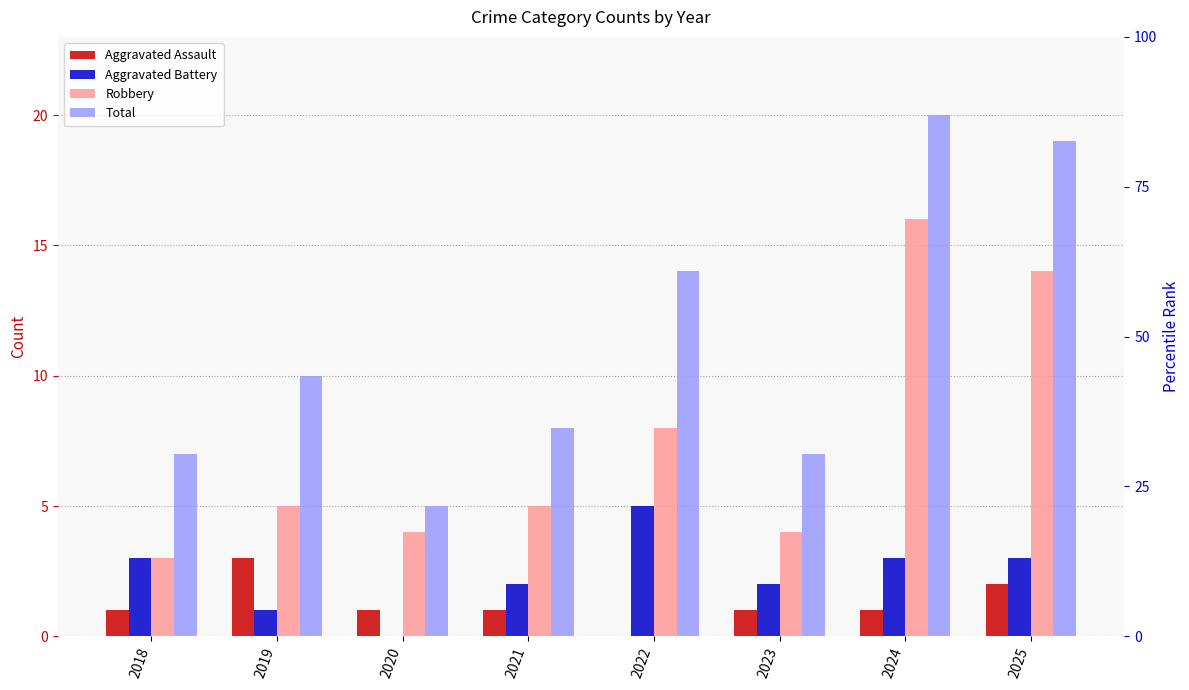

At which label does Robbery first exceed 5?

2022